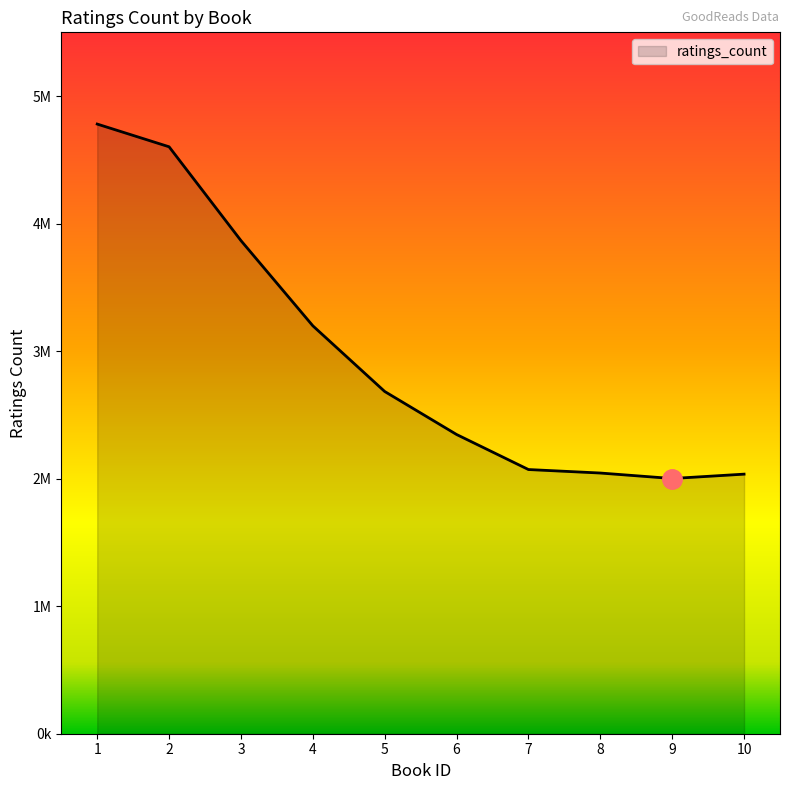

Is this an area chart (filled region under the line)?

Yes